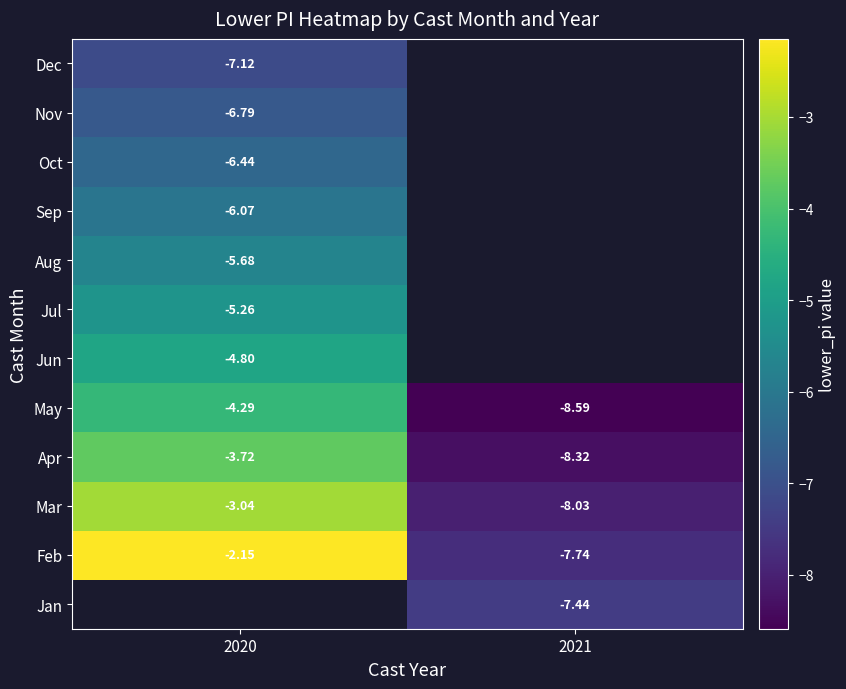

Is the value of Oct at 2020 greater than the value of Aug at 2020?

No